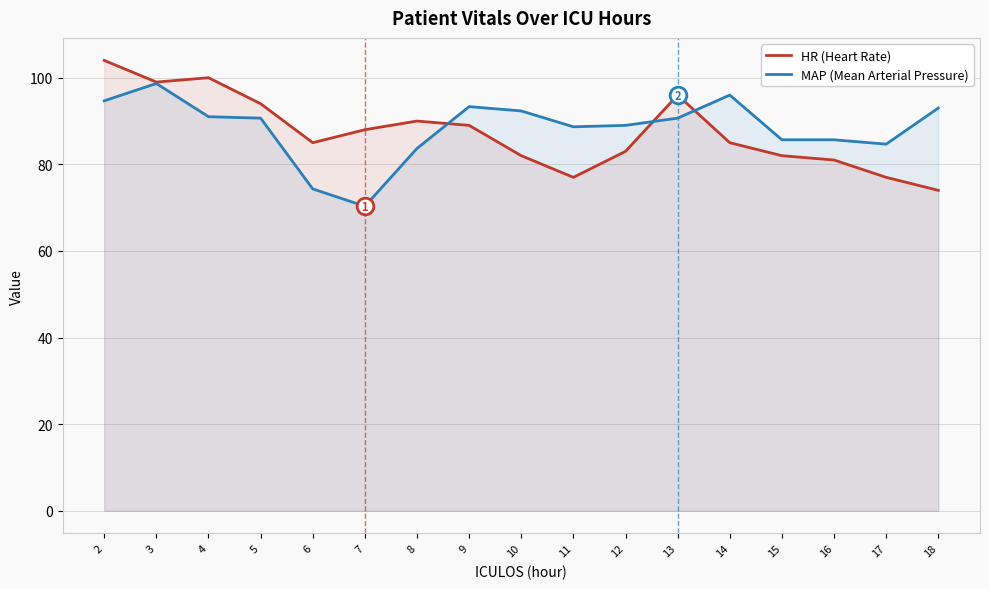

At which category does HR (Heart Rate) reach its first local peak?

4